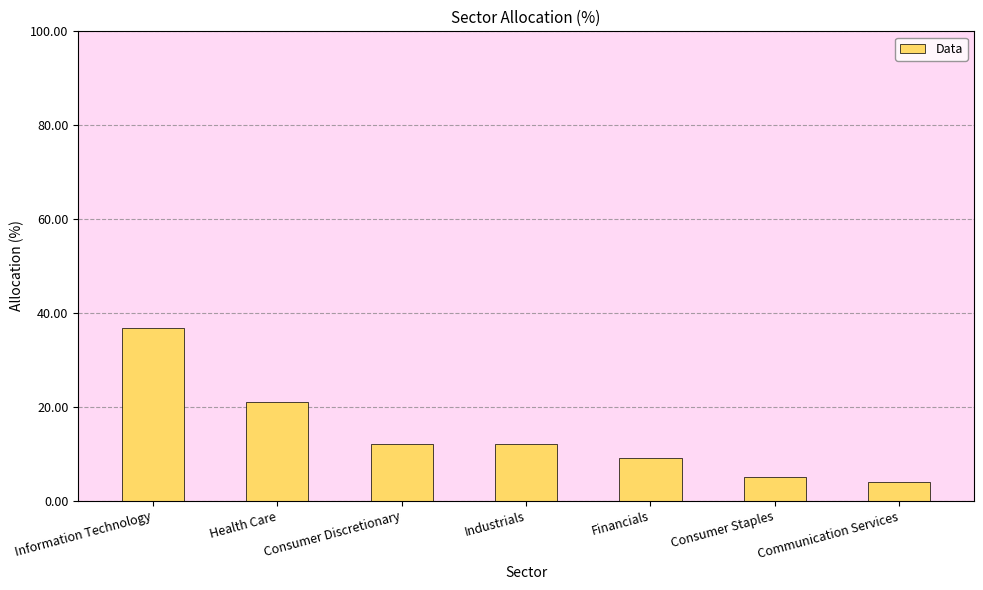

What is the difference between the values at Financials and Consumer Staples?

4.0